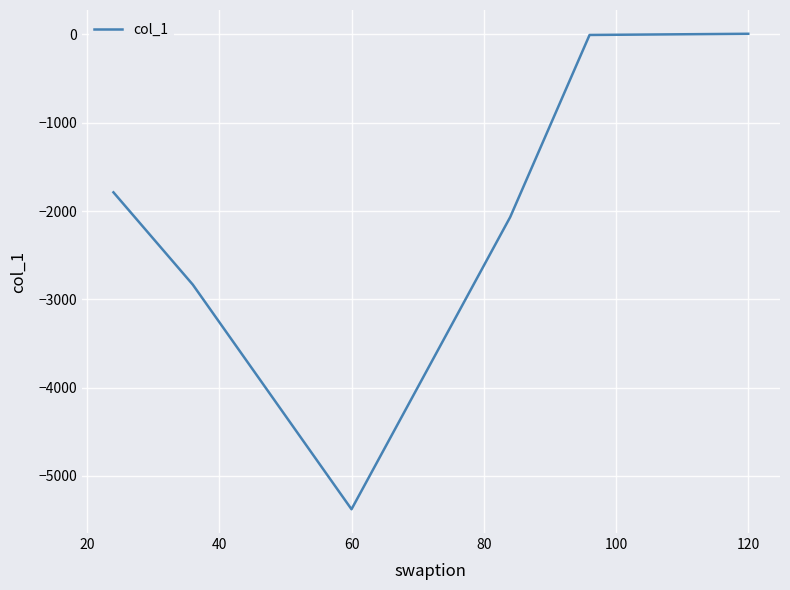

What is the difference between the maximum and minimum values?

5384.1